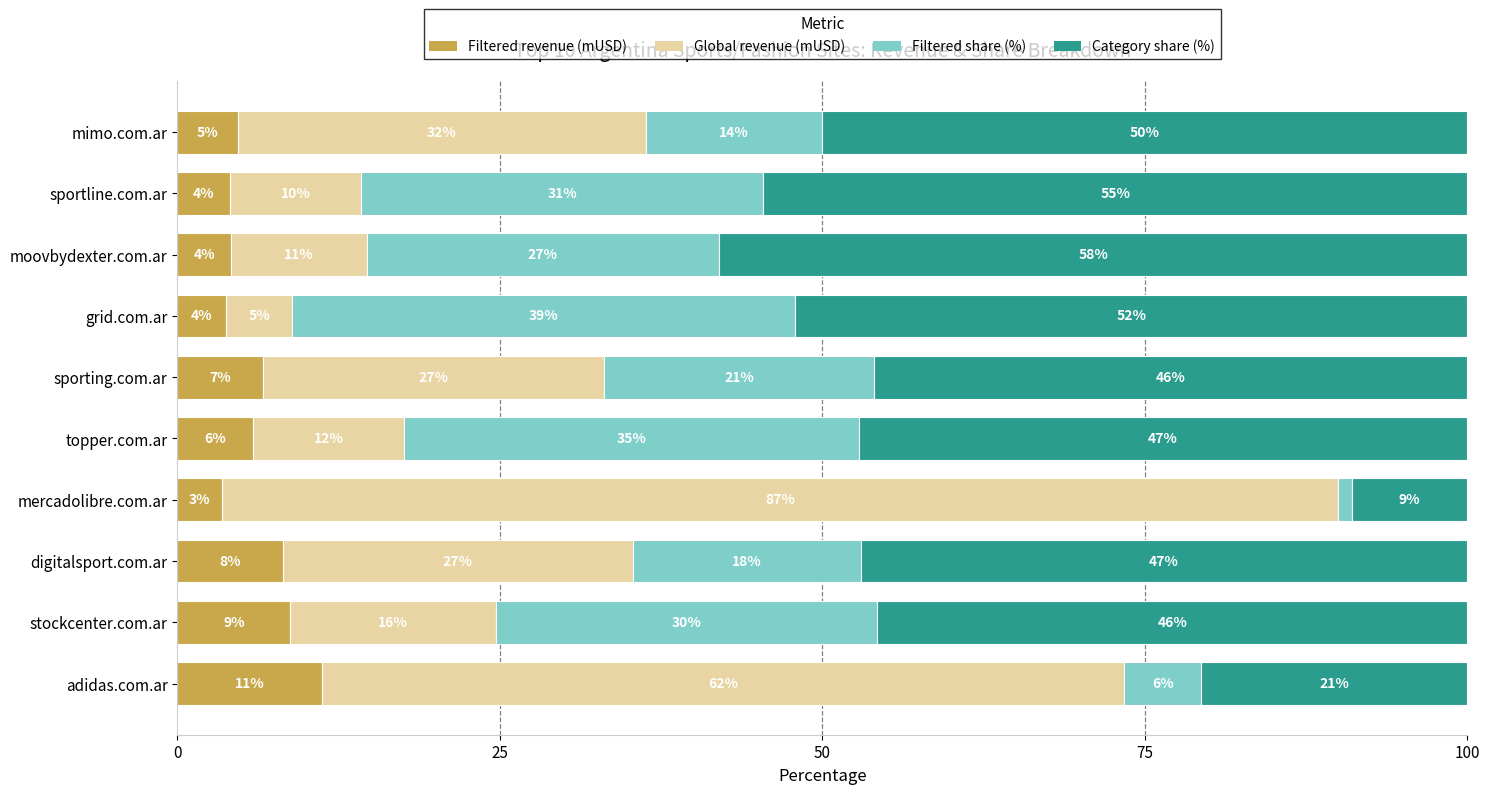

What are all the series names shown in the legend?

Filtered revenue (mUSD), Global revenue (mUSD), Filtered share (%), Category share (%)